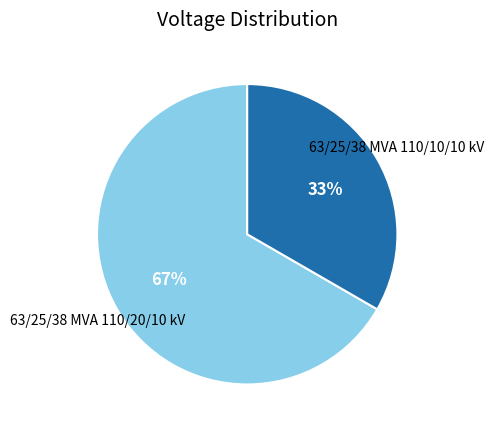

Does any single category account for the majority?

Yes